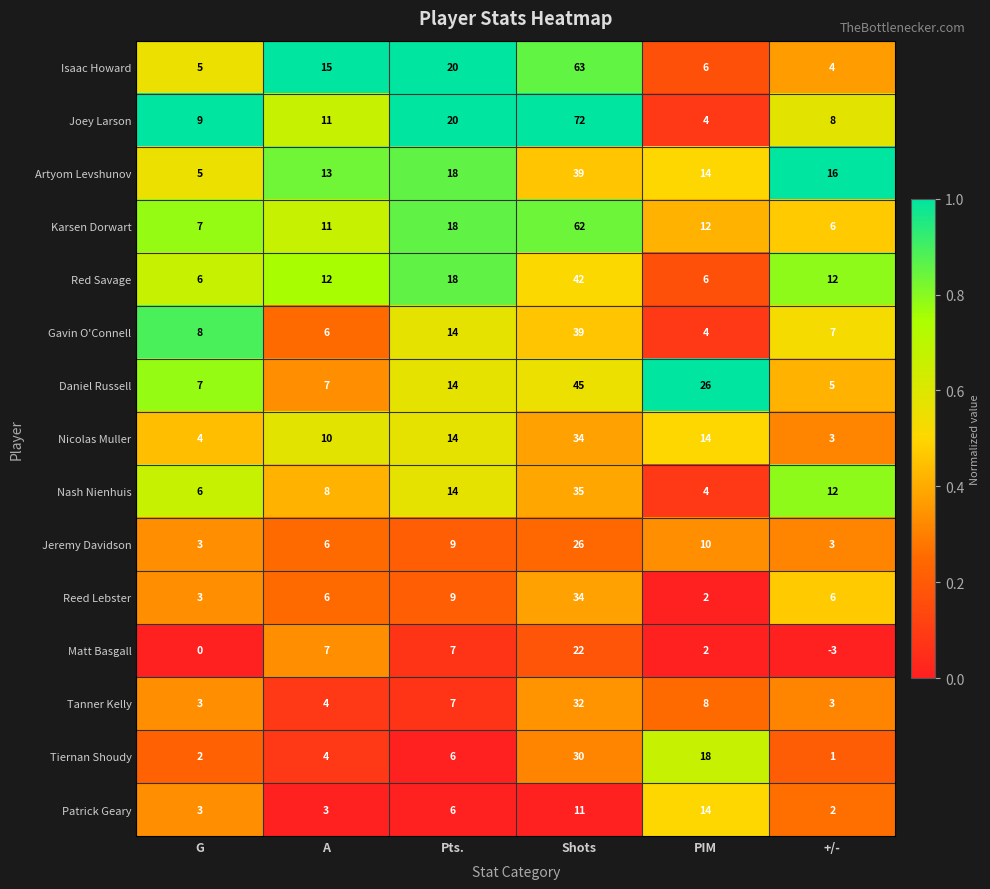

Which category has the lowest value in the Artyom Levshunov series?

G